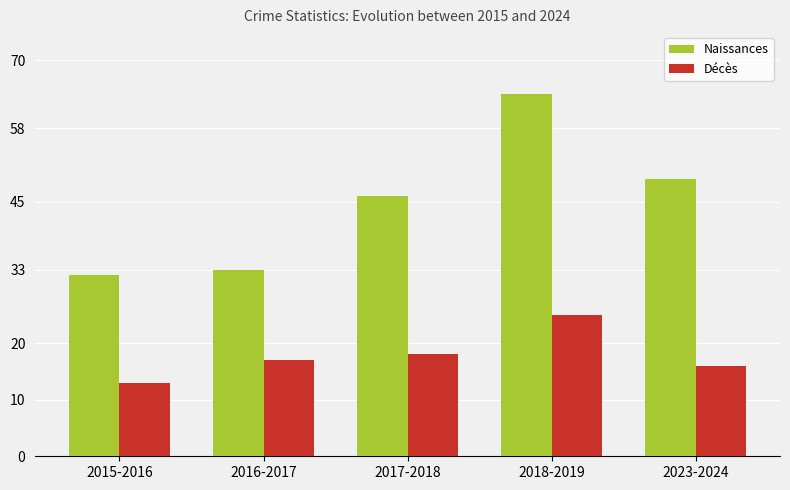

What is the label of the 5th bar from the left?

2023-2024